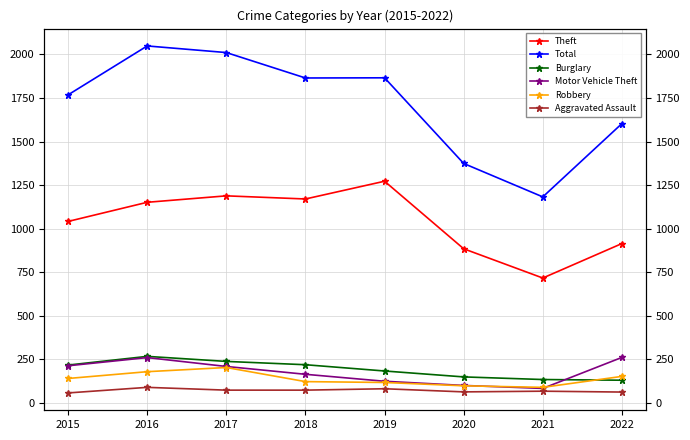

Where is Total nearest to the value 1615?

2022